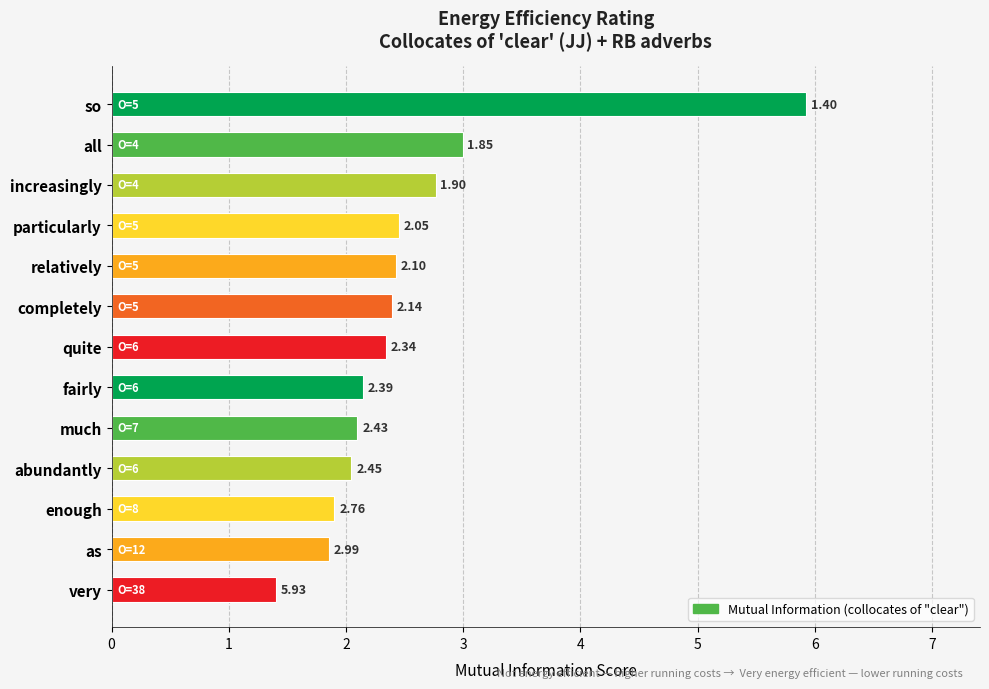

What is the minimum value shown in the chart?

1.4